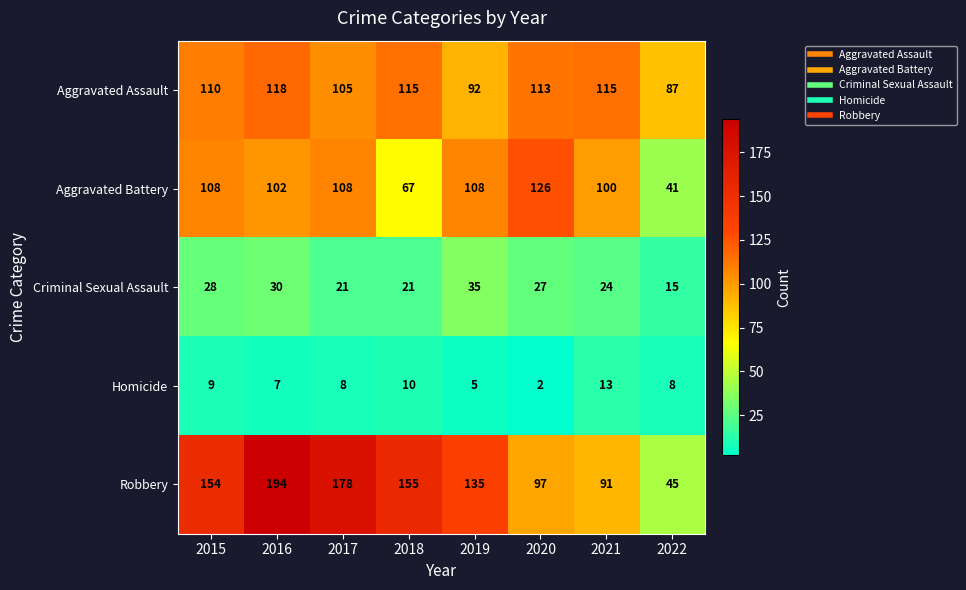

Which series has the widest spread of values?

Robbery